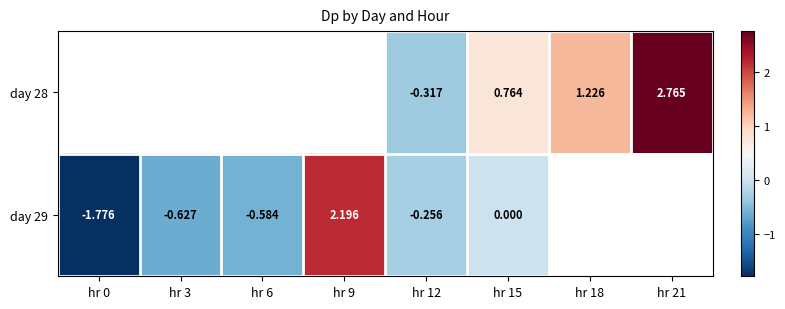

How many data points does each series have?

8